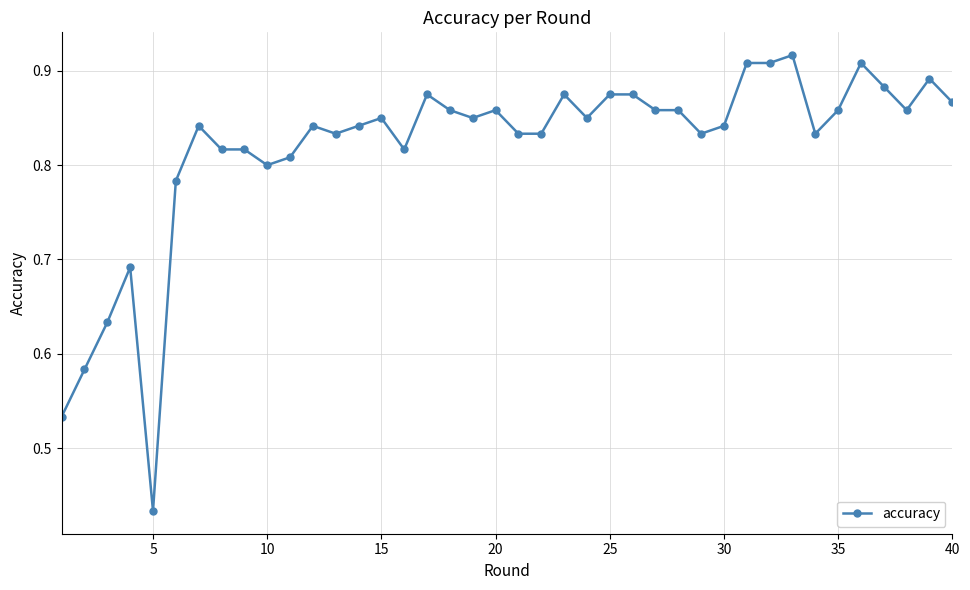

True or false: the data has more than 0 interior local peaks.

True